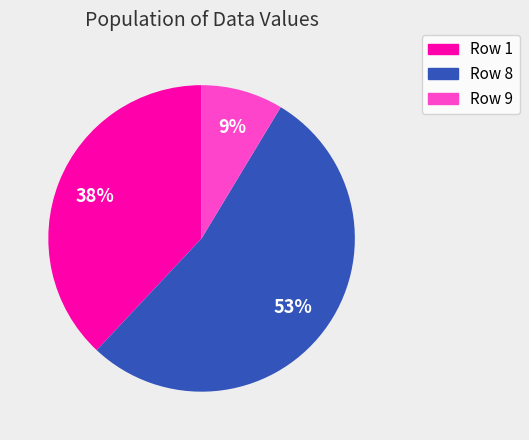

To the nearest percent, what percentage of the pie is Row 1?

38%